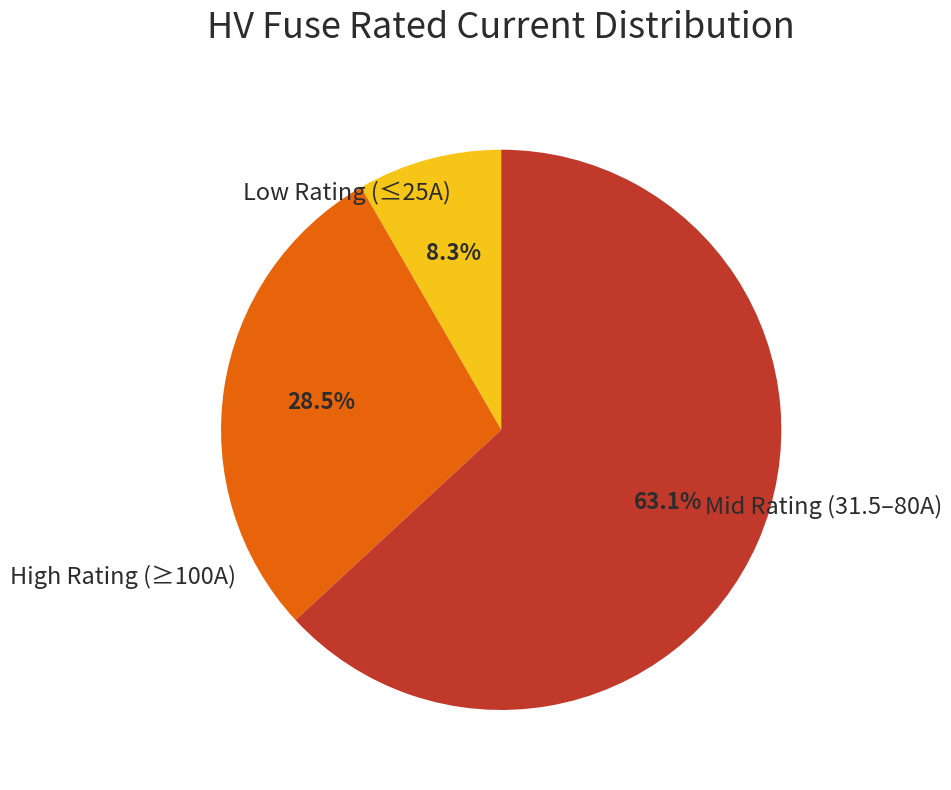

Is there any slice that represents more than half of the pie?

Yes